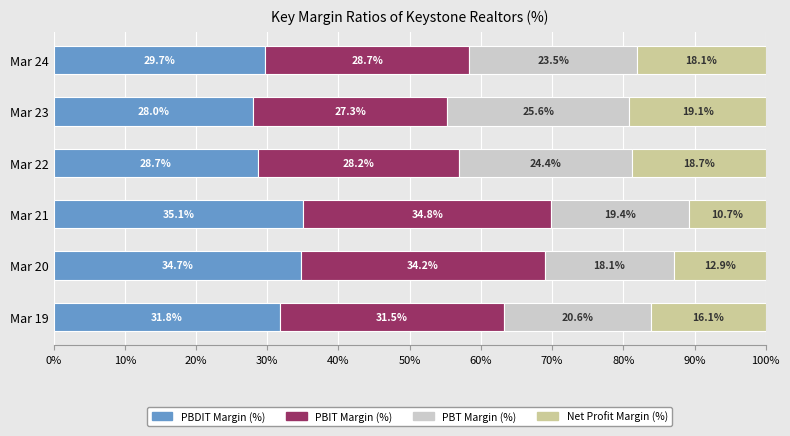

What is the approximate value of PBDIT Margin (%) at Mar 19?

31.8